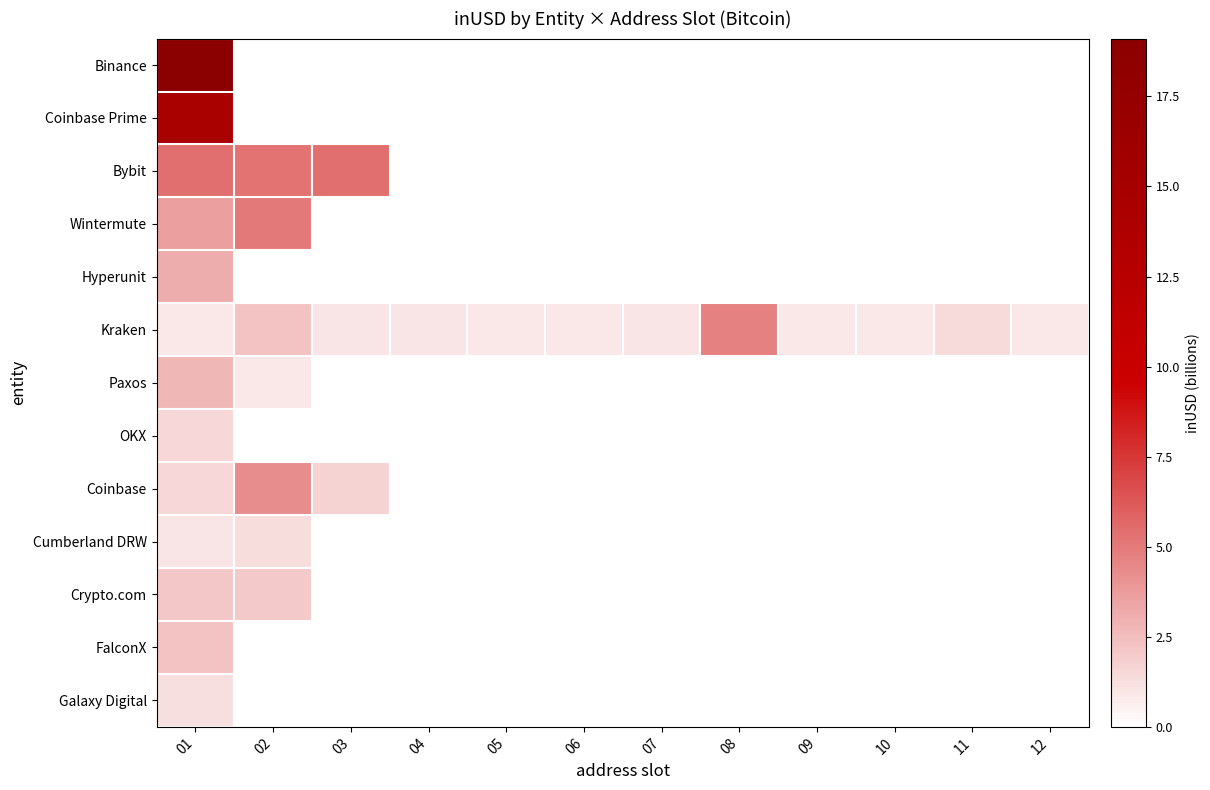

At which category does the chart reach its peak across all series?

01